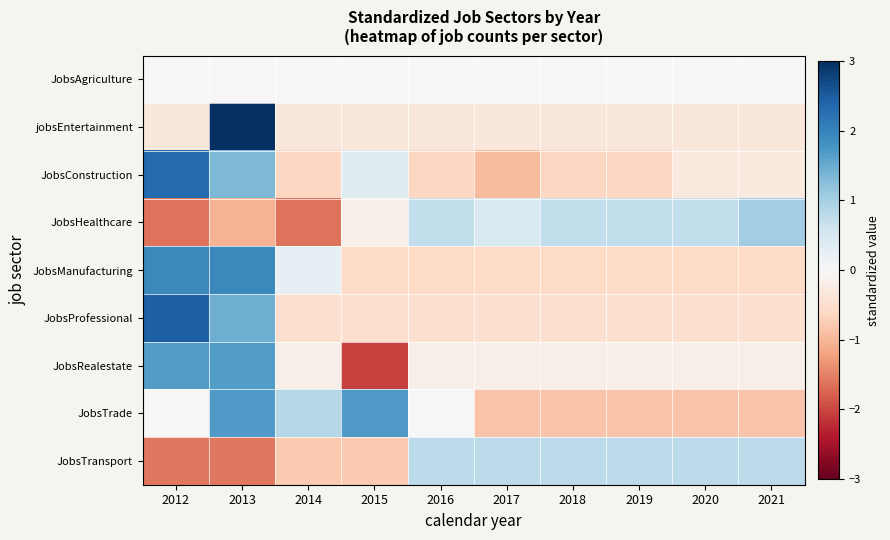

At how many categories does at least one series exceed 1?

4